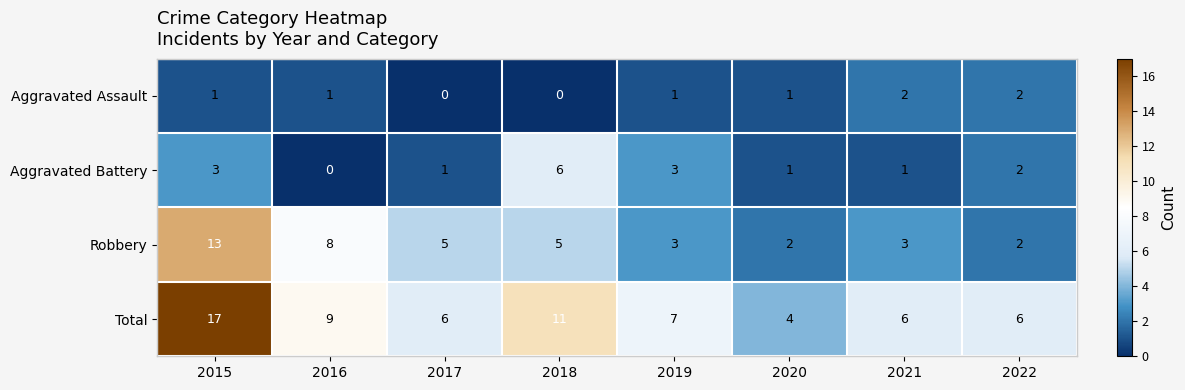

At which label does Robbery first exceed 5?

2015